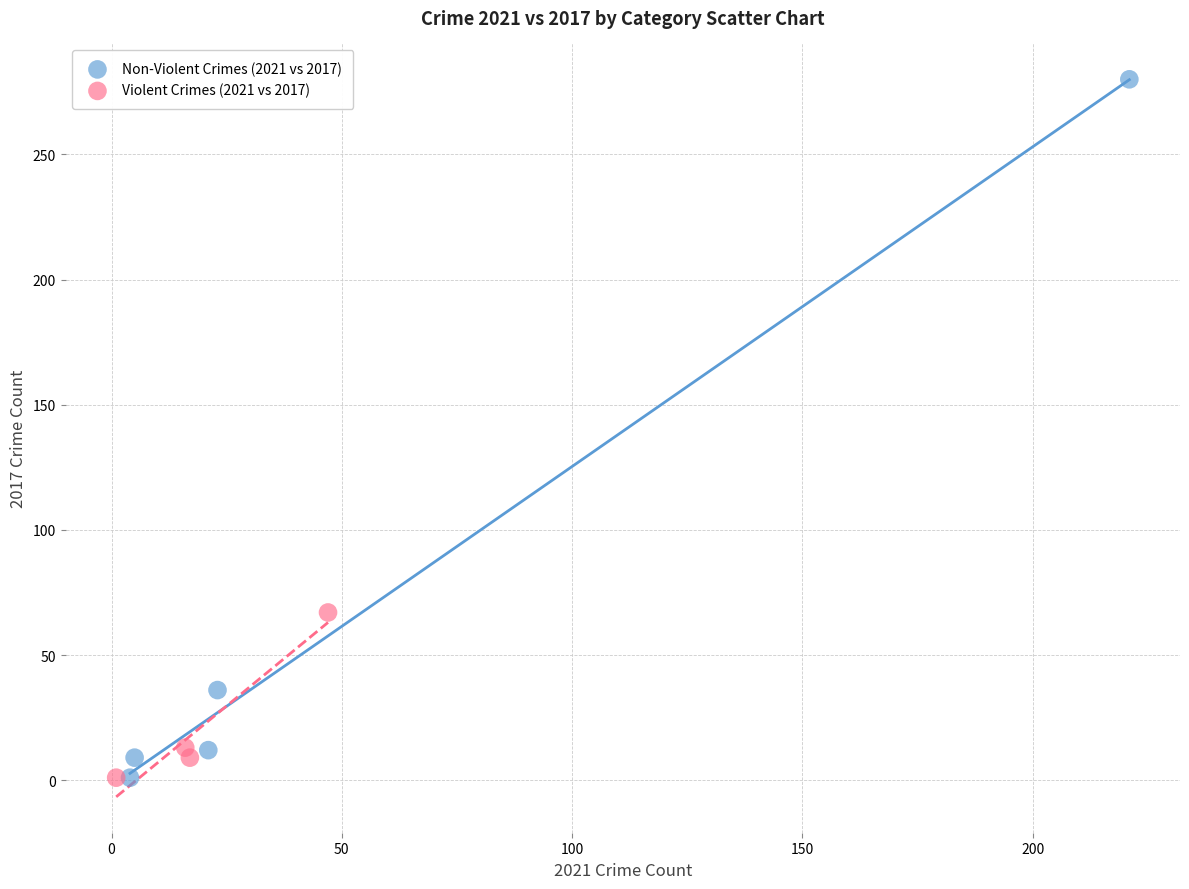

Which series has the largest Y range (max minus min)?

Non-Violent Crimes (2021 vs 2017)